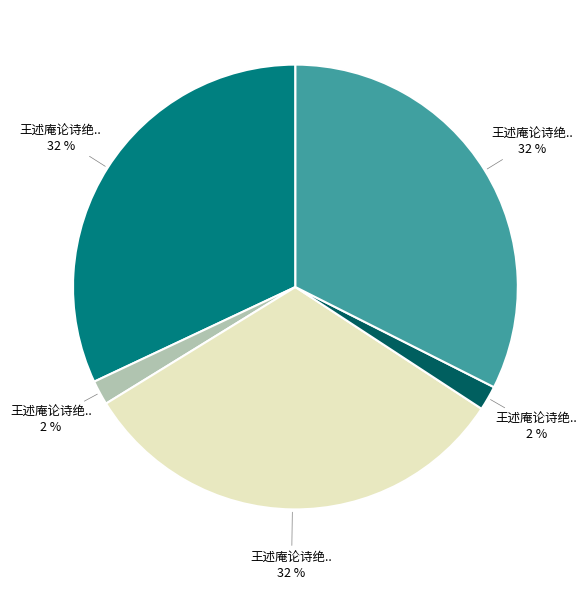

Is there any slice that represents more than half of the pie?

No